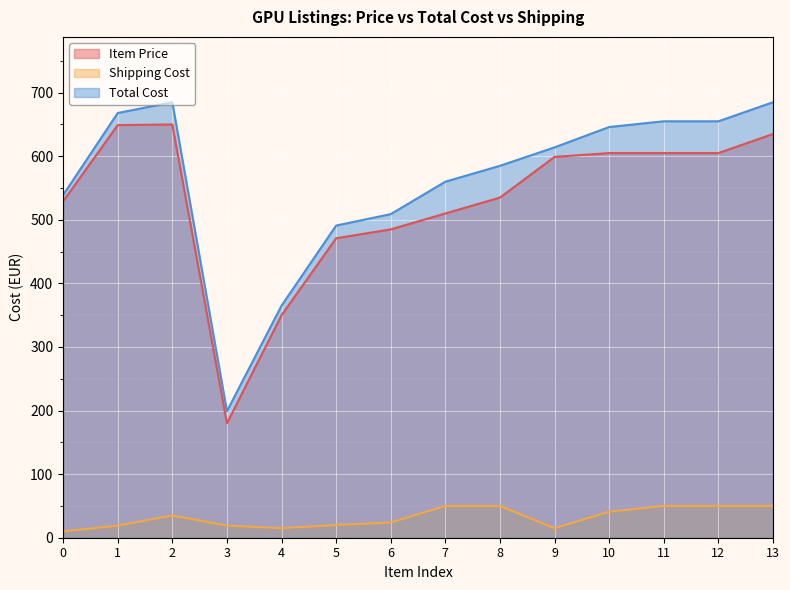

What is the difference between the highest and lowest values at 12?

605